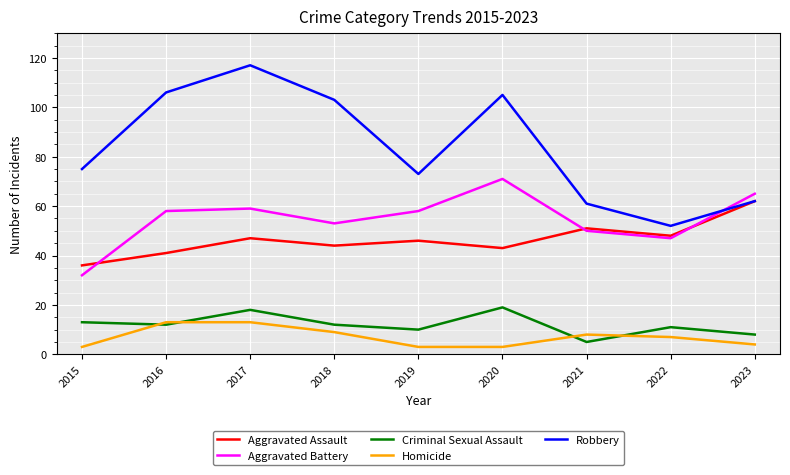

What is the difference between the maximum and minimum values in the Aggravated Battery series?

39